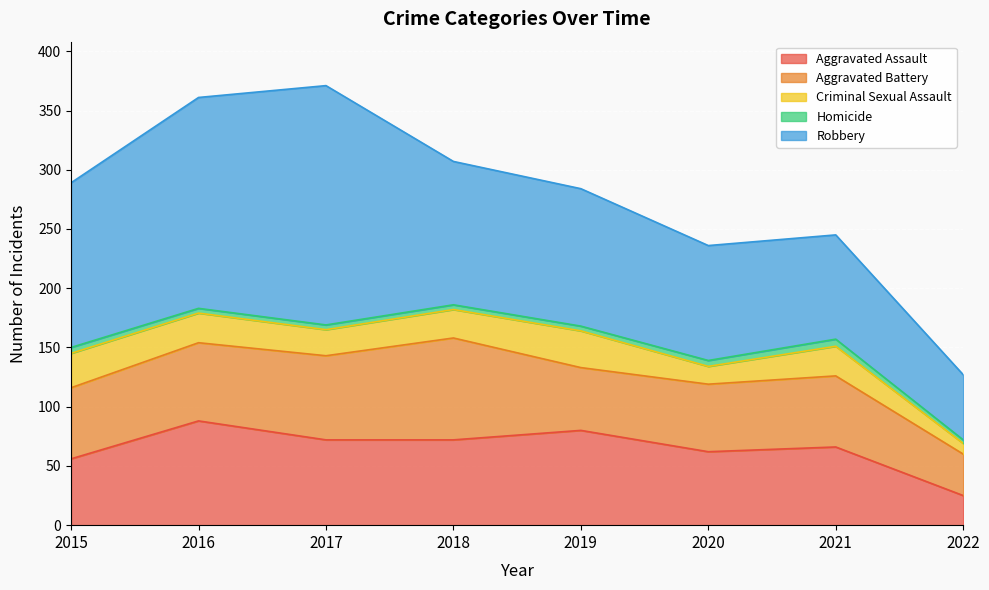

The value of Criminal Sexual Assault at 2017 is 33. True or false?

False